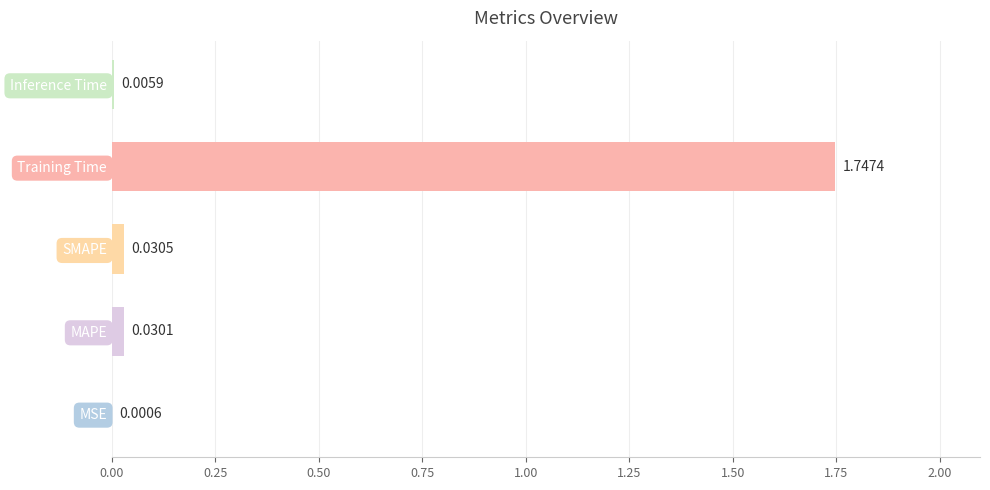

At which label is the value closest to 0?

MSE